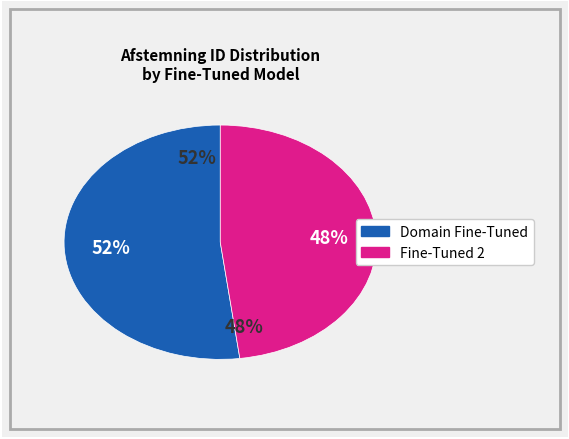

The 5 slice represents 3% of the pie. True or false?

False